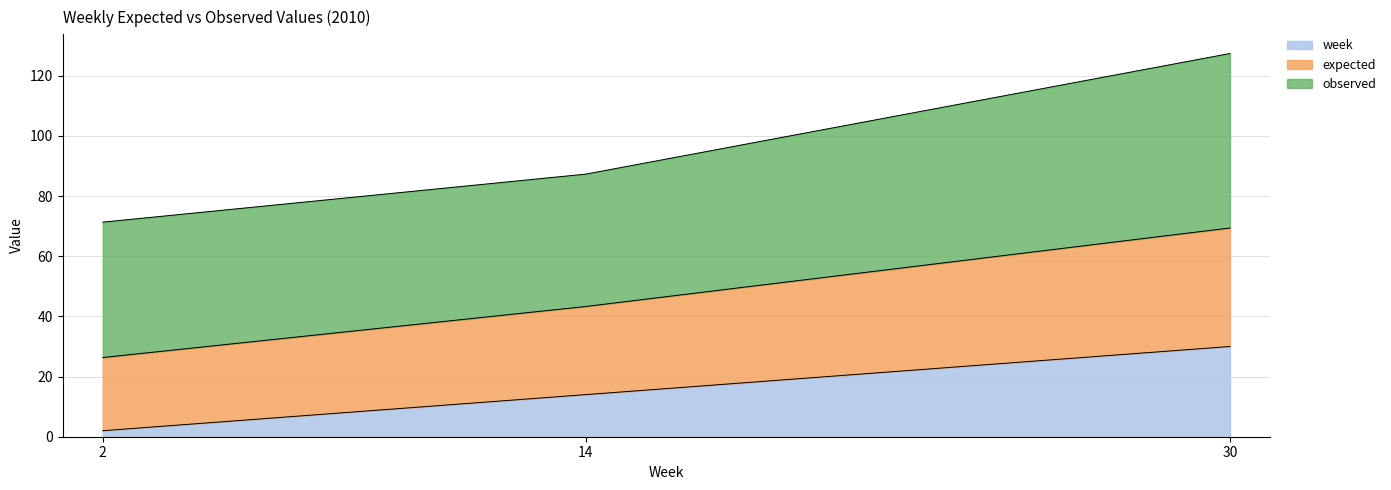

At which category is the sum across all series the highest?

30